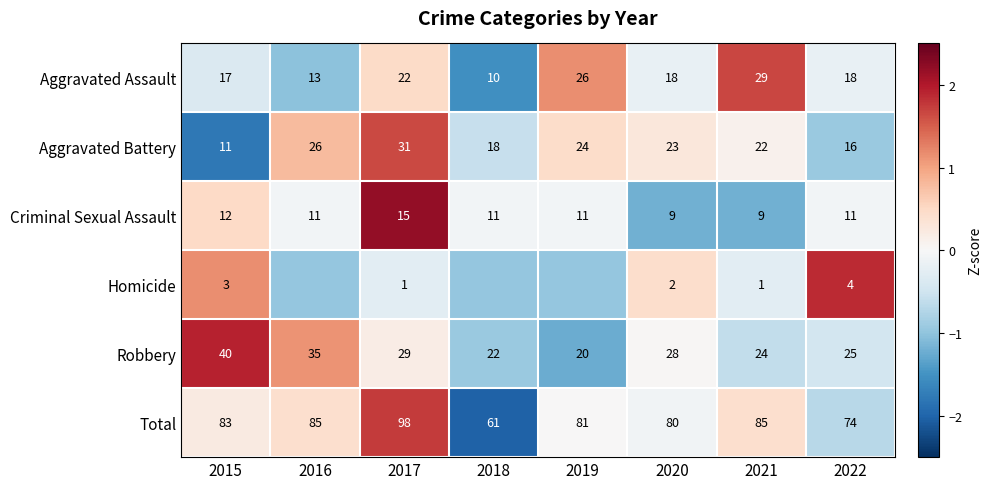

Is the value of Criminal Sexual Assault at 2018 greater than the value of Aggravated Battery at 2017?

No